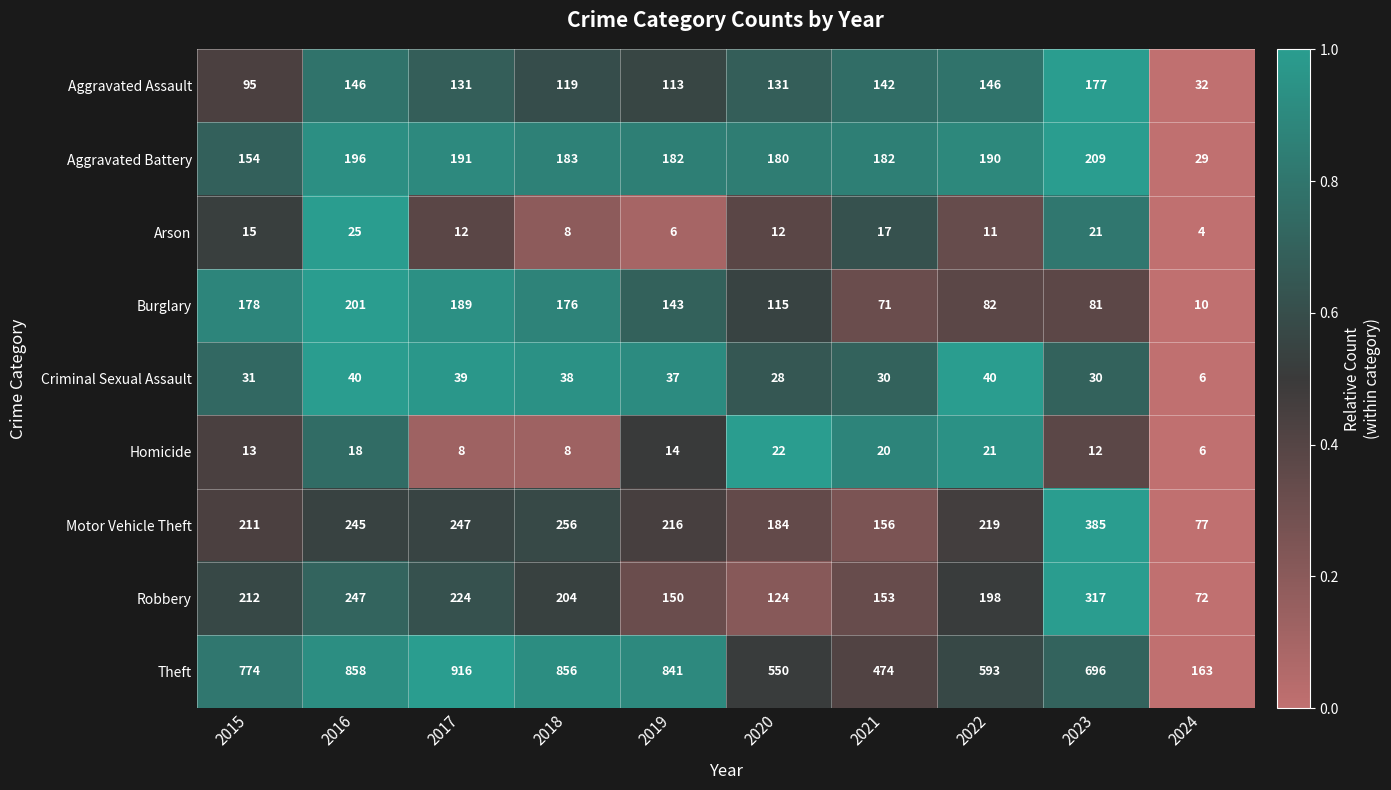

Between 2023 and 2024, which series saw the biggest shift?

Theft